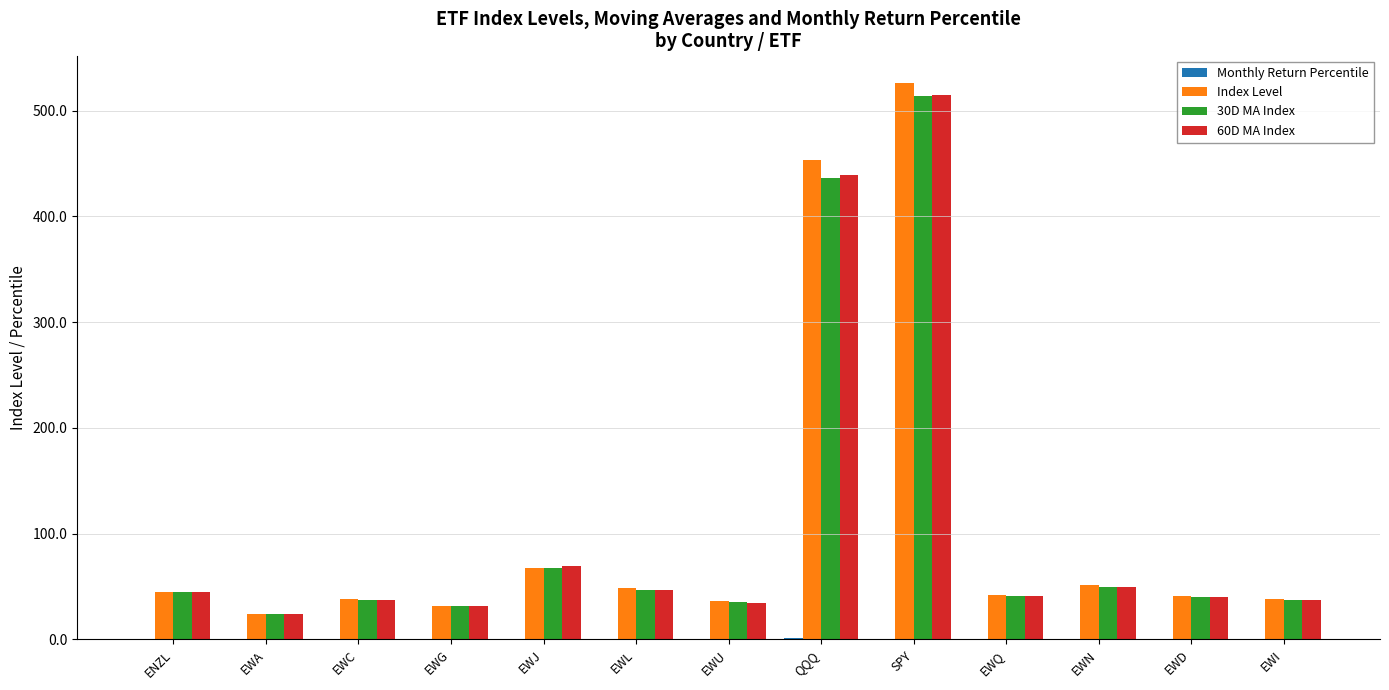

Is the value of 30D MA Index at EWU greater than the value of Index Level at EWJ?

No